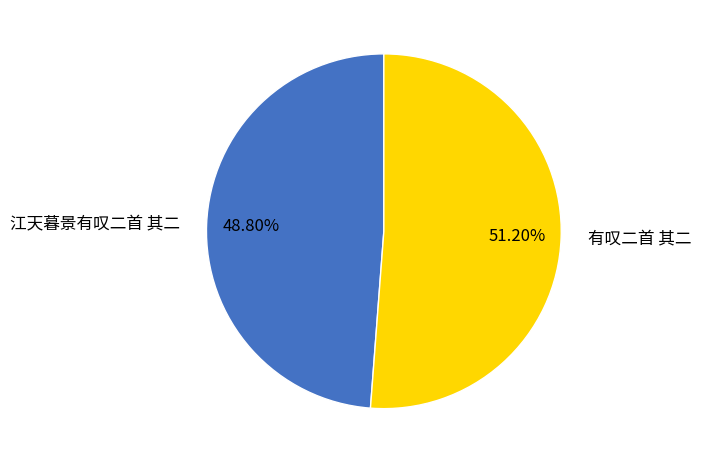

Combined, do 江天暮景有叹二首 其二 and 有叹二首 其二 account for over 50%?

Yes